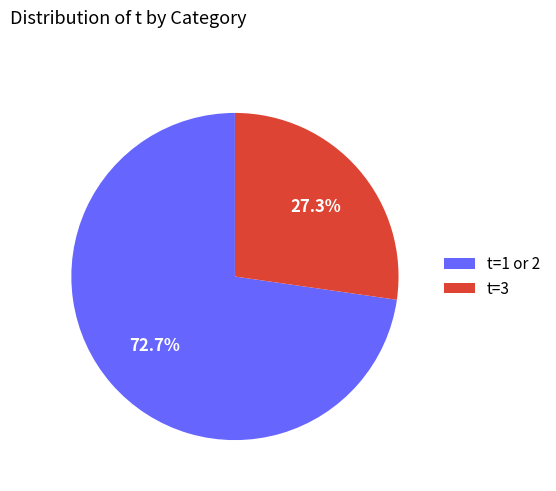

Does any single category account for the majority?

Yes